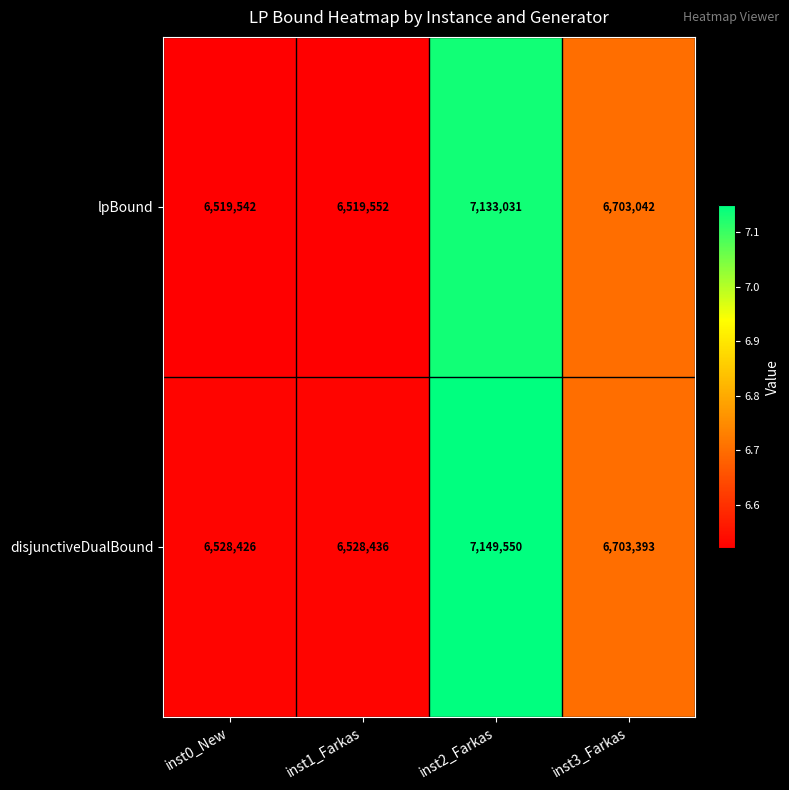

What is the spread (max minus min) of values at inst1_Farkas?

8884